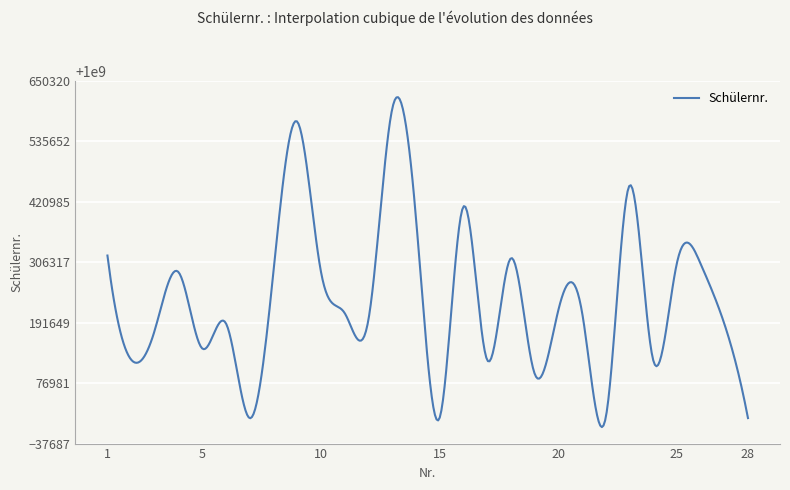

What is the difference between the maximum and minimum values?

625461.0